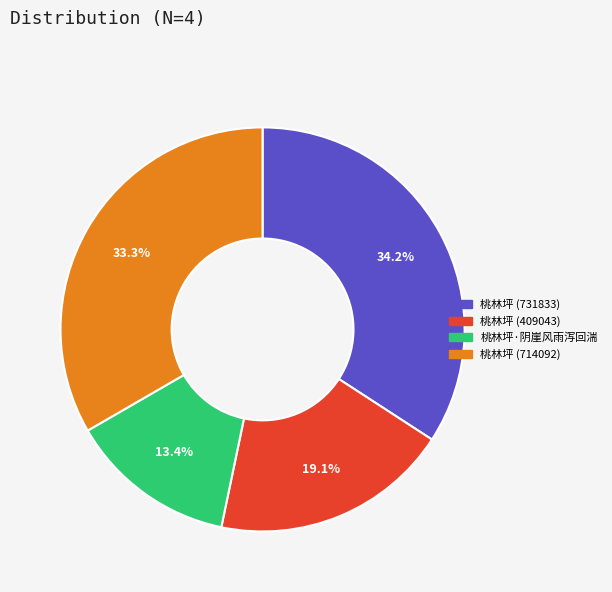

To the nearest percent, what is the combined percentage of 桃林坪 (731833) and 桃林坪·阴崖风雨泻回湍?

48%